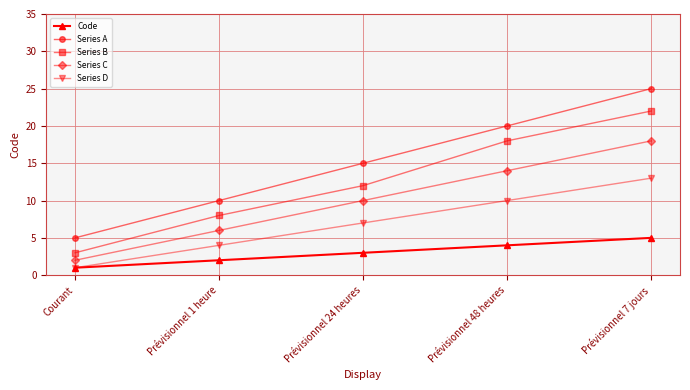

Is this an area chart (filled region under the line)?

No